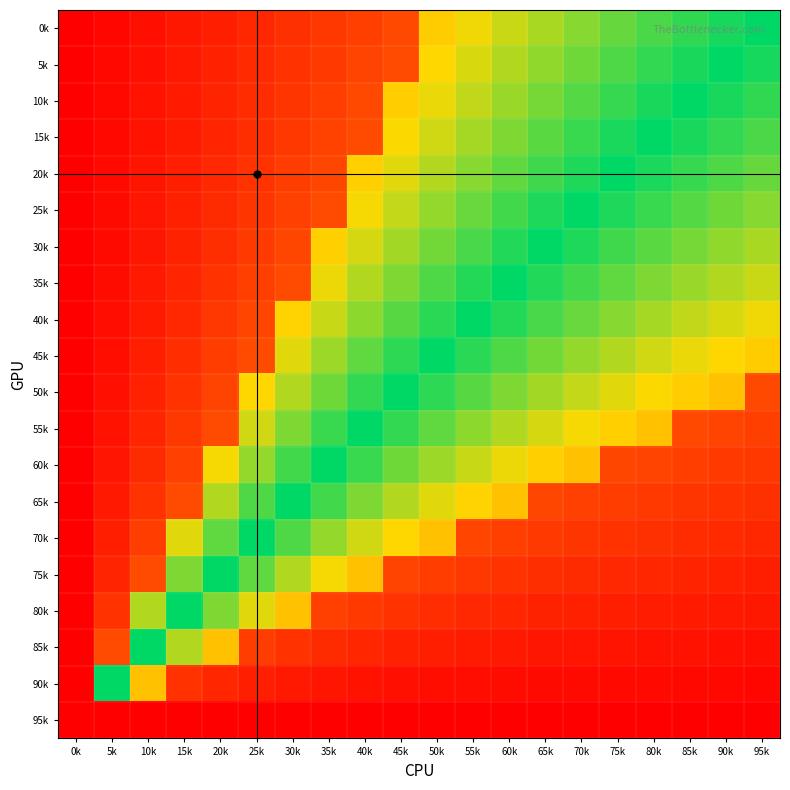

Reading left to right, list all the values displayed in this chart.

0k: 0k=-1.0	5k=-0.9	10k=-0.9	15k=-0.8	20k=-0.8	25k=-0.7	30k=-0.7	35k=-0.6	40k=-0.6	45k=-0.5	50k=0.3	55k=0.4	60k=0.5	65k=0.6	70k=0.6	75k=0.7	80k=0.8	85k=0.9	90k=0.9	95k=1.0
5k: 0k=-1.0	5k=-0.9	10k=-0.9	15k=-0.8	20k=-0.8	25k=-0.7	30k=-0.7	35k=-0.6	40k=-0.6	45k=-0.5	50k=0.3	55k=0.4	60k=0.5	65k=0.6	70k=0.7	75k=0.8	80k=0.9	85k=0.9	90k=1.0	95k=0.9
10k: 0k=-1.0	5k=-0.9	10k=-0.9	15k=-0.8	20k=-0.8	25k=-0.7	30k=-0.6	35k=-0.6	40k=-0.5	45k=0.3	50k=0.4	55k=0.5	60k=0.6	65k=0.7	70k=0.8	75k=0.9	80k=0.9	85k=1.0	90k=0.9	95k=0.9
15k: 0k=-1.0	5k=-0.9	10k=-0.9	15k=-0.8	20k=-0.8	25k=-0.7	30k=-0.6	35k=-0.6	40k=-0.5	45k=0.3	50k=0.5	55k=0.6	60k=0.7	65k=0.8	70k=0.8	75k=0.9	80k=1.0	85k=0.9	90k=0.9	95k=0.8
20k: 0k=-1.0	5k=-0.9	10k=-0.9	15k=-0.8	20k=-0.7	25k=-0.7	30k=-0.6	35k=-0.5	40k=0.3	45k=0.4	50k=0.5	55k=0.6	60k=0.7	65k=0.8	70k=0.9	75k=1.0	80k=0.9	85k=0.9	90k=0.8	95k=0.7
25k: 0k=-1.0	5k=-0.9	10k=-0.9	15k=-0.8	20k=-0.7	25k=-0.6	30k=-0.6	35k=-0.5	40k=0.4	45k=0.5	50k=0.6	55k=0.7	60k=0.8	65k=0.9	70k=1.0	75k=0.9	80k=0.8	85k=0.8	90k=0.7	95k=0.6
30k: 0k=-1.0	5k=-0.9	10k=-0.8	15k=-0.8	20k=-0.7	25k=-0.6	30k=-0.5	35k=0.3	40k=0.4	45k=0.6	50k=0.7	55k=0.8	60k=0.9	65k=1.0	70k=0.9	75k=0.8	80k=0.8	85k=0.7	90k=0.6	95k=0.6
35k: 0k=-1.0	5k=-0.9	10k=-0.8	15k=-0.8	20k=-0.7	25k=-0.6	30k=-0.5	35k=0.4	40k=0.5	45k=0.7	50k=0.8	55k=0.9	60k=1.0	65k=0.9	70k=0.8	75k=0.7	80k=0.7	85k=0.6	90k=0.5	95k=0.5
40k: 0k=-1.0	5k=-0.9	10k=-0.8	15k=-0.7	20k=-0.6	25k=-0.5	30k=0.3	35k=0.5	40k=0.6	45k=0.8	50k=0.9	55k=1.0	60k=0.9	65k=0.8	70k=0.7	75k=0.6	80k=0.6	85k=0.5	90k=0.4	95k=0.4
45k: 0k=-1.0	5k=-0.9	10k=-0.8	15k=-0.7	20k=-0.6	25k=-0.5	30k=0.4	35k=0.6	40k=0.7	45k=0.9	50k=1.0	55k=0.9	60k=0.8	65k=0.7	70k=0.6	75k=0.5	80k=0.5	85k=0.4	90k=0.3	95k=0.3
50k: 0k=-1.0	5k=-0.9	10k=-0.8	15k=-0.7	20k=-0.6	25k=0.3	30k=0.5	35k=0.7	40k=0.9	45k=1.0	50k=0.9	55k=0.8	60k=0.7	65k=0.6	70k=0.5	75k=0.4	80k=0.3	85k=0.3	90k=0.2	95k=-0.5
55k: 0k=-1.0	5k=-0.9	10k=-0.8	15k=-0.6	20k=-0.5	25k=0.5	30k=0.7	35k=0.8	40k=1.0	45k=0.9	50k=0.7	55k=0.6	60k=0.5	65k=0.4	70k=0.4	75k=0.3	80k=0.2	85k=-0.5	90k=-0.6	95k=-0.6
60k: 0k=-1.0	5k=-0.9	10k=-0.7	15k=-0.6	20k=0.4	25k=0.6	30k=0.8	35k=1.0	40k=0.8	45k=0.7	50k=0.6	55k=0.5	60k=0.4	65k=0.3	70k=0.2	75k=-0.5	80k=-0.6	85k=-0.6	90k=-0.6	95k=-0.6
65k: 0k=-1.0	5k=-0.8	10k=-0.7	15k=-0.5	20k=0.5	25k=0.8	30k=1.0	35k=0.8	40k=0.7	45k=0.5	50k=0.4	55k=0.3	60k=0.2	65k=-0.5	70k=-0.6	75k=-0.6	80k=-0.6	85k=-0.6	90k=-0.7	95k=-0.7
70k: 0k=-1.0	5k=-0.8	10k=-0.6	15k=0.4	20k=0.7	25k=1.0	30k=0.8	35k=0.6	40k=0.5	45k=0.3	50k=0.2	55k=-0.5	60k=-0.6	65k=-0.6	70k=-0.6	75k=-0.7	80k=-0.7	85k=-0.7	90k=-0.7	95k=-0.7
75k: 0k=-1.0	5k=-0.8	10k=-0.5	15k=0.7	20k=1.0	25k=0.7	30k=0.5	35k=0.4	40k=0.2	45k=-0.6	50k=-0.6	55k=-0.6	60k=-0.7	65k=-0.7	70k=-0.7	75k=-0.7	80k=-0.7	85k=-0.8	90k=-0.8	95k=-0.8
80k: 0k=-1.0	5k=-0.7	10k=0.5	15k=1.0	20k=0.7	25k=0.4	30k=0.2	35k=-0.6	40k=-0.6	45k=-0.7	50k=-0.7	55k=-0.7	60k=-0.7	65k=-0.8	70k=-0.8	75k=-0.8	80k=-0.8	85k=-0.8	90k=-0.8	95k=-0.8
85k: 0k=-1.0	5k=-0.5	10k=1.0	15k=0.5	20k=0.2	25k=-0.6	30k=-0.7	35k=-0.7	40k=-0.7	45k=-0.8	50k=-0.8	55k=-0.8	60k=-0.8	65k=-0.8	70k=-0.9	75k=-0.9	80k=-0.9	85k=-0.9	90k=-0.9	95k=-0.9
90k: 0k=-1.0	5k=1.0	10k=0.2	15k=-0.7	20k=-0.7	25k=-0.8	30k=-0.8	35k=-0.9	40k=-0.9	45k=-0.9	50k=-0.9	55k=-0.9	60k=-0.9	65k=-0.9	70k=-0.9	75k=-0.9	80k=-0.9	85k=-0.9	90k=-0.9	95k=-0.9
95k: 0k=-1.0	5k=-1.0	10k=-1.0	15k=-1.0	20k=-1.0	25k=-1.0	30k=-1.0	35k=-1.0	40k=-1.0	45k=-1.0	50k=-1.0	55k=-1.0	60k=-1.0	65k=-1.0	70k=-1.0	75k=-1.0	80k=-1.0	85k=-1.0	90k=-1.0	95k=-1.0